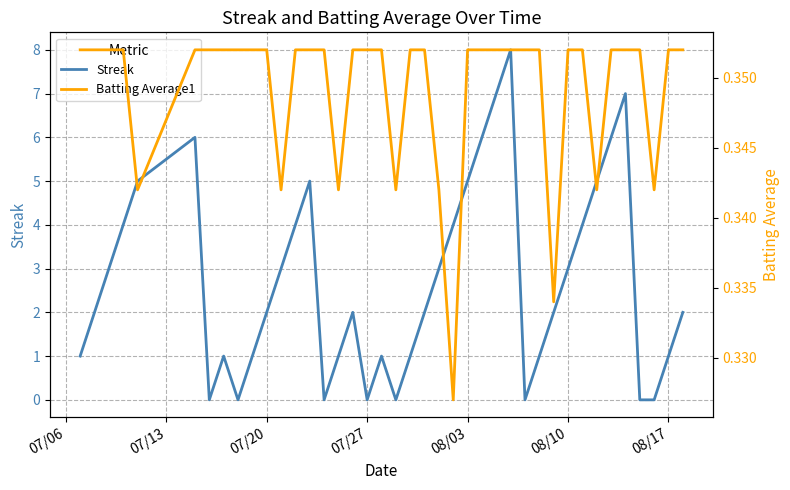

What is the maximum value for Streak?

8